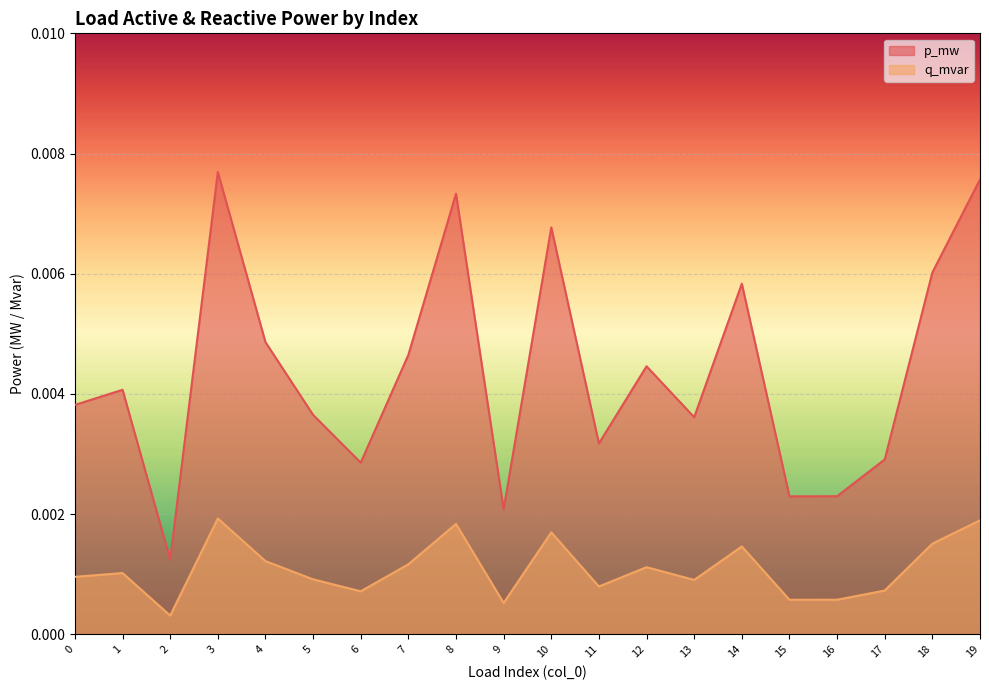

The q_mvar series shows 0.0 at 17. True or false?

True